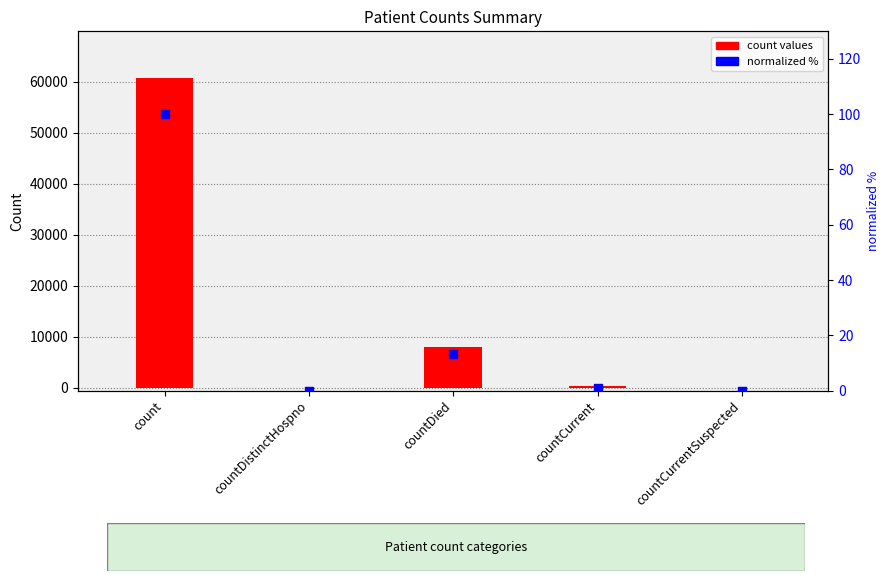

Which series contains the lowest Y value?

count values